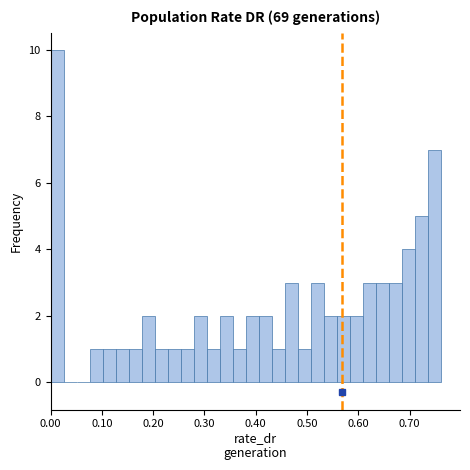

Read against the x-axis, roughly where is the centre of the tallest bar?

0.01